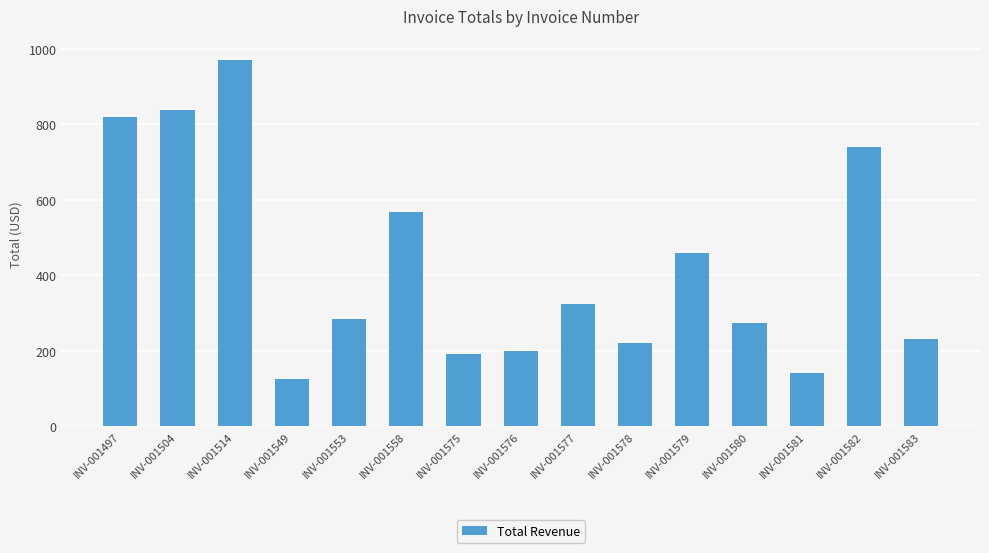

At which label does the data first exceed 284?

INV-001497